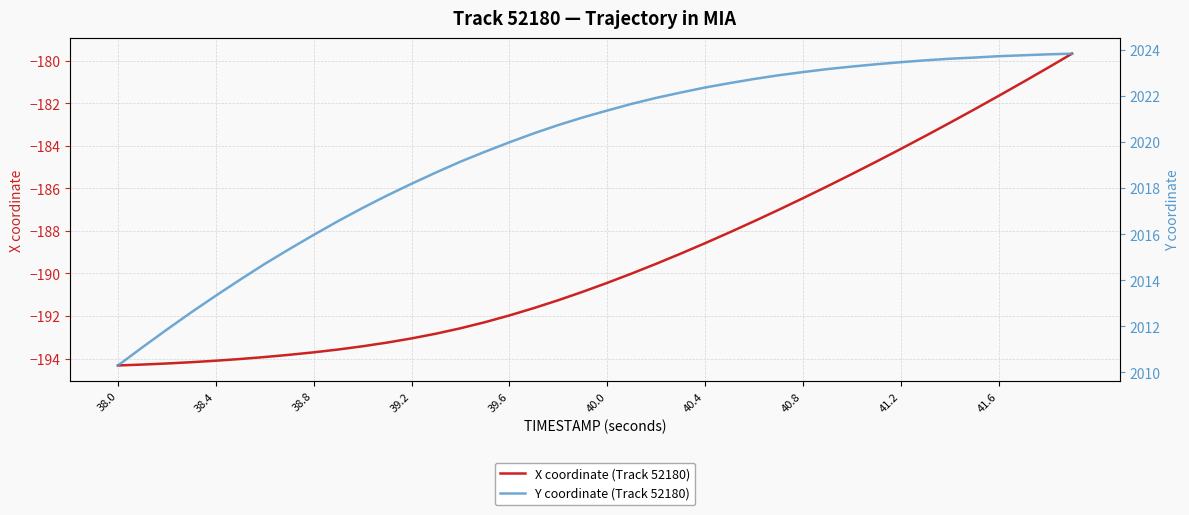

Which label corresponds to the smallest value in the chart?

38.0